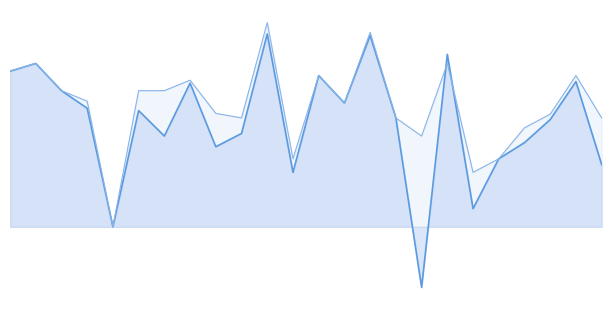

Rank the categories by f1 value from highest to lowest.

12, 16, 19, 2, 1, 14, 25, 8, 3, 15, 4, 6, 17, 24, 10, 7, 23, 9, 22, 26, 13, 21, 5, 18